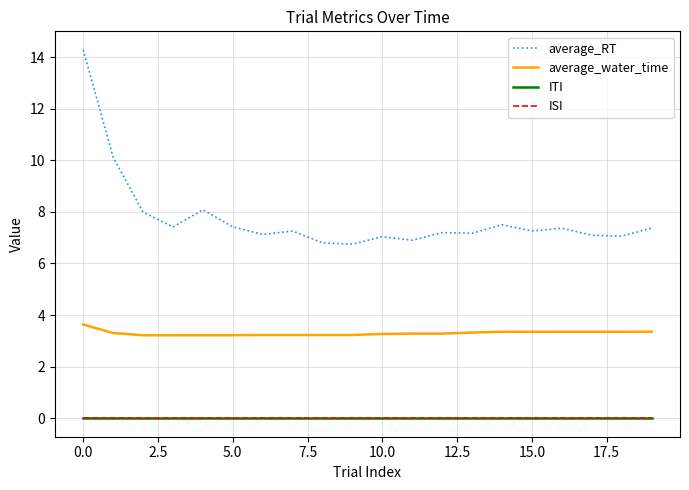

What is the minimum value for average_RT?

6.7